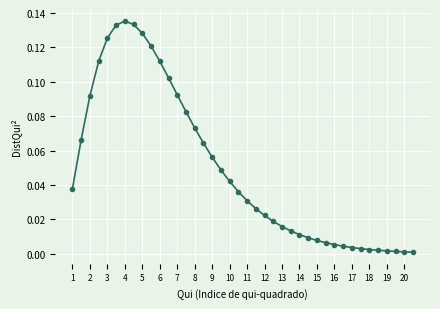

True or false: the data has more than 0 interior local peaks.

True